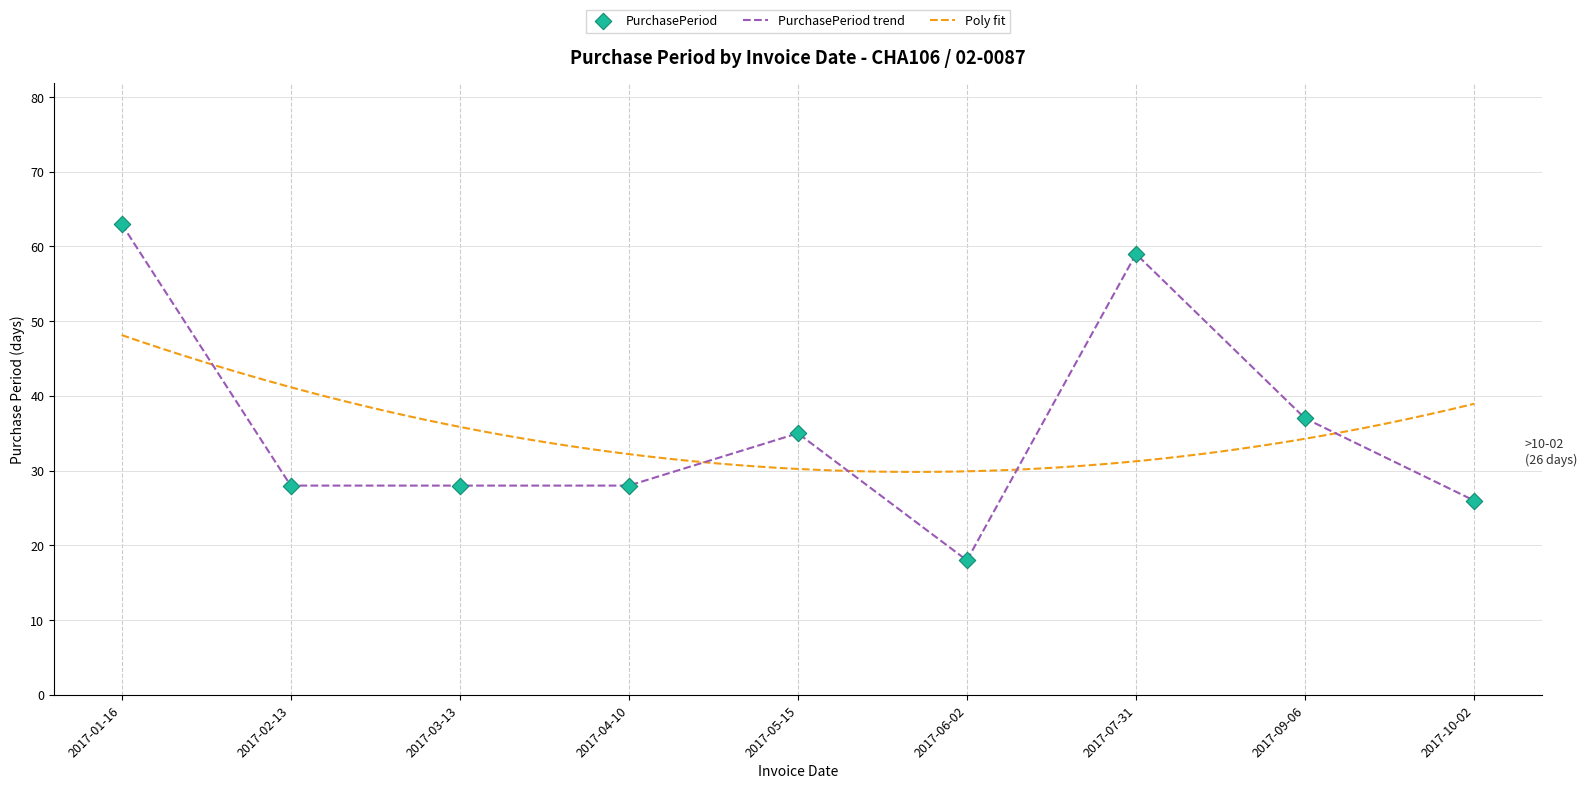

Between 2017-03-13 and 2017-10-02, which is larger?

2017-03-13